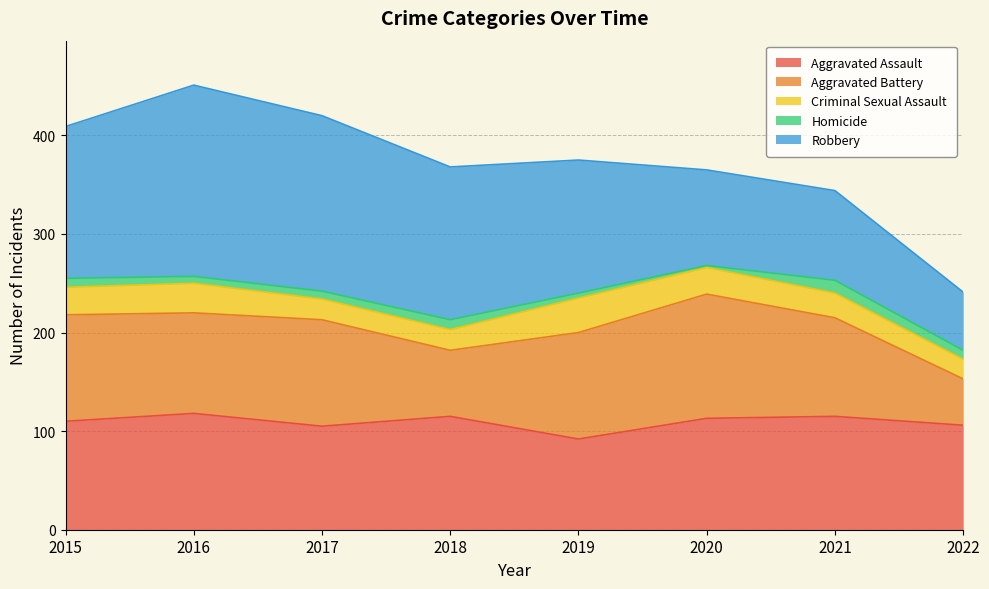

Where is the first local minimum for Homicide?

2016